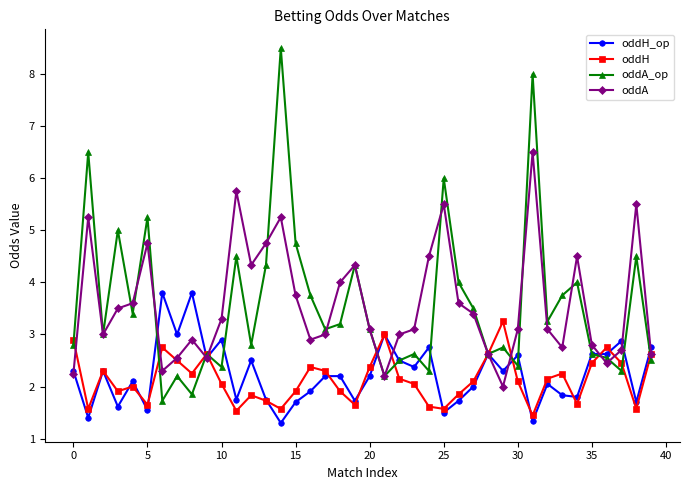

What is the maximum value shown in the chart?

8.5